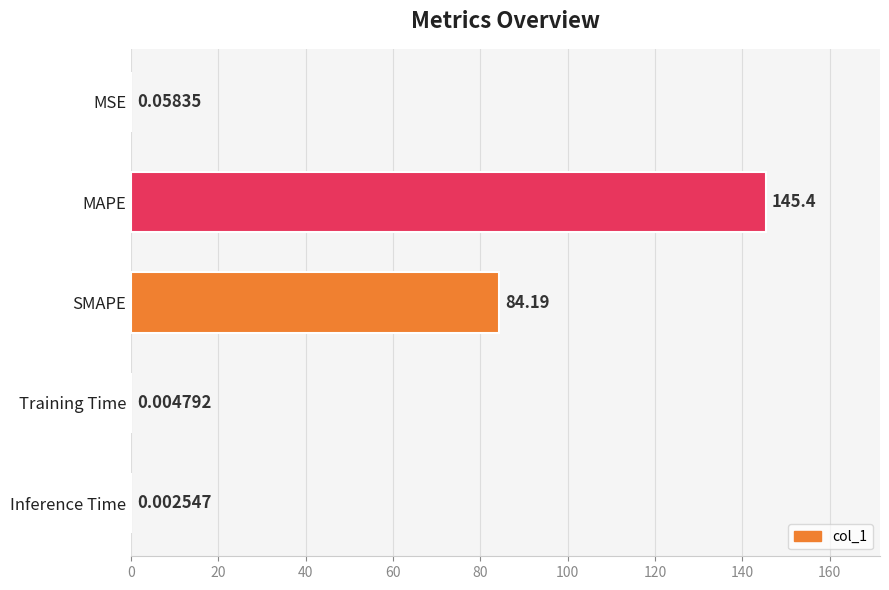

What is the sum of all values?

229.6